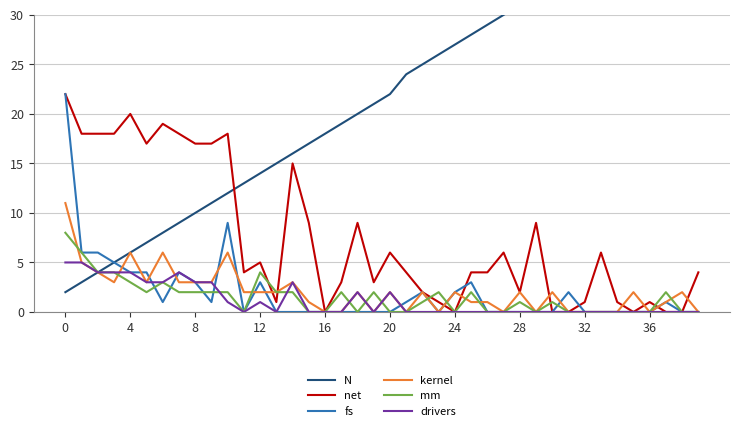

How many data points in net are above 4?

19